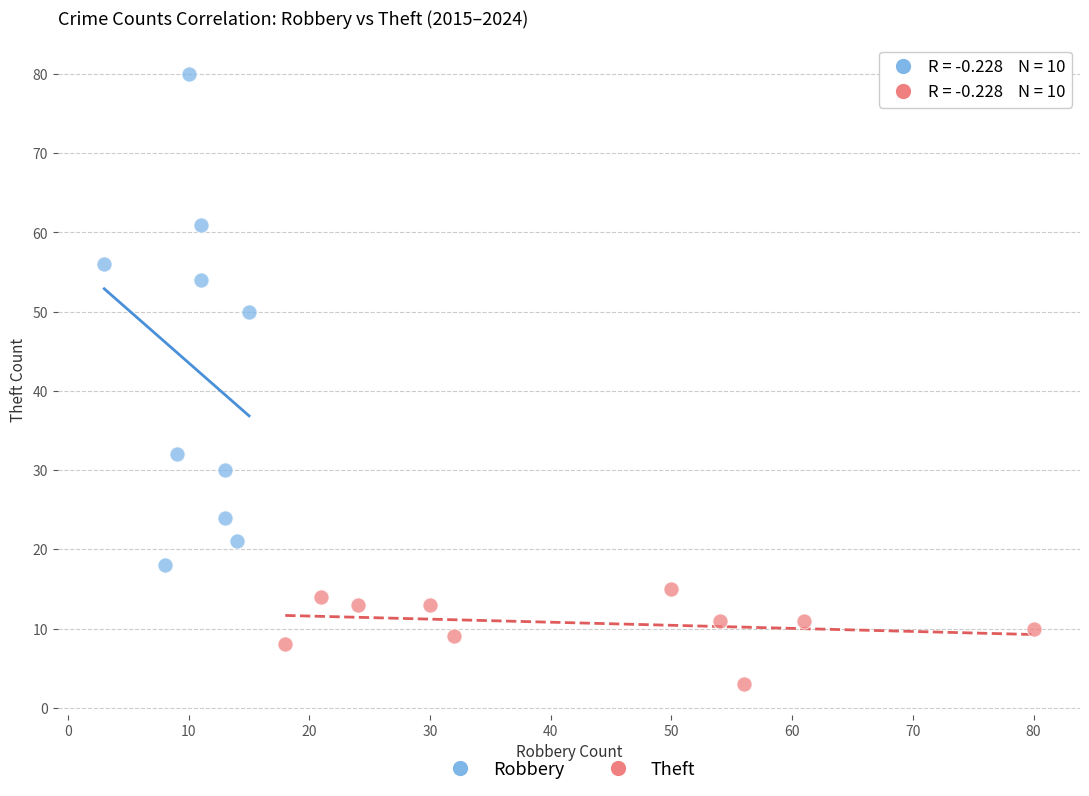

Which series contains the lowest Y value?

Theft